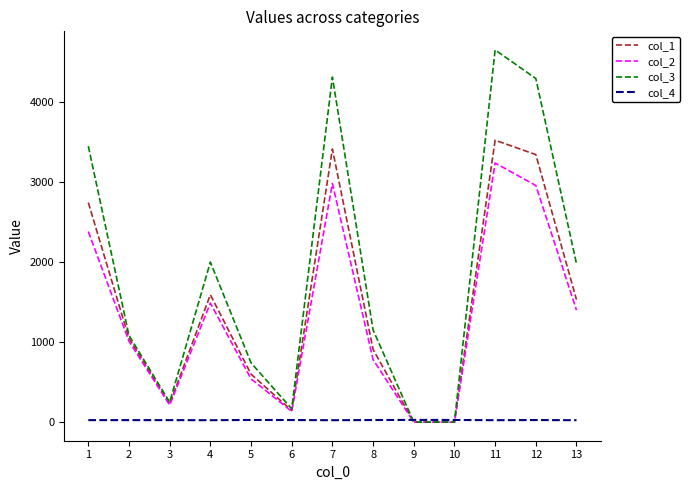

The value of col_2 at 5 is 222.1. True or false?

False